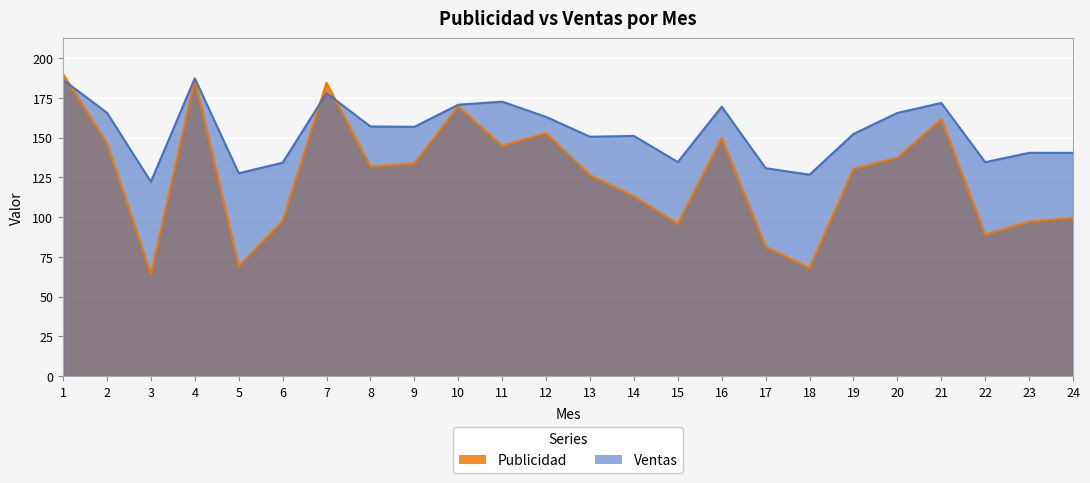

How many intersections are there between Ventas and Publicidad?

3